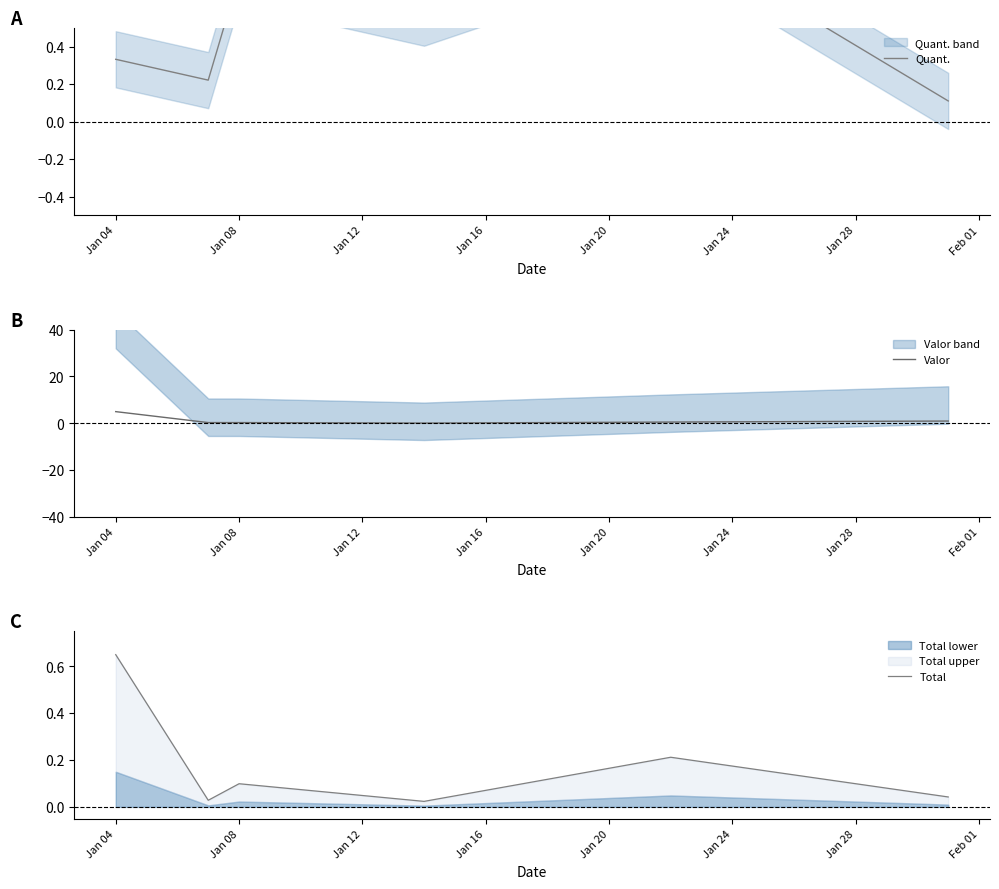

Which series has the widest spread of values?

Valor